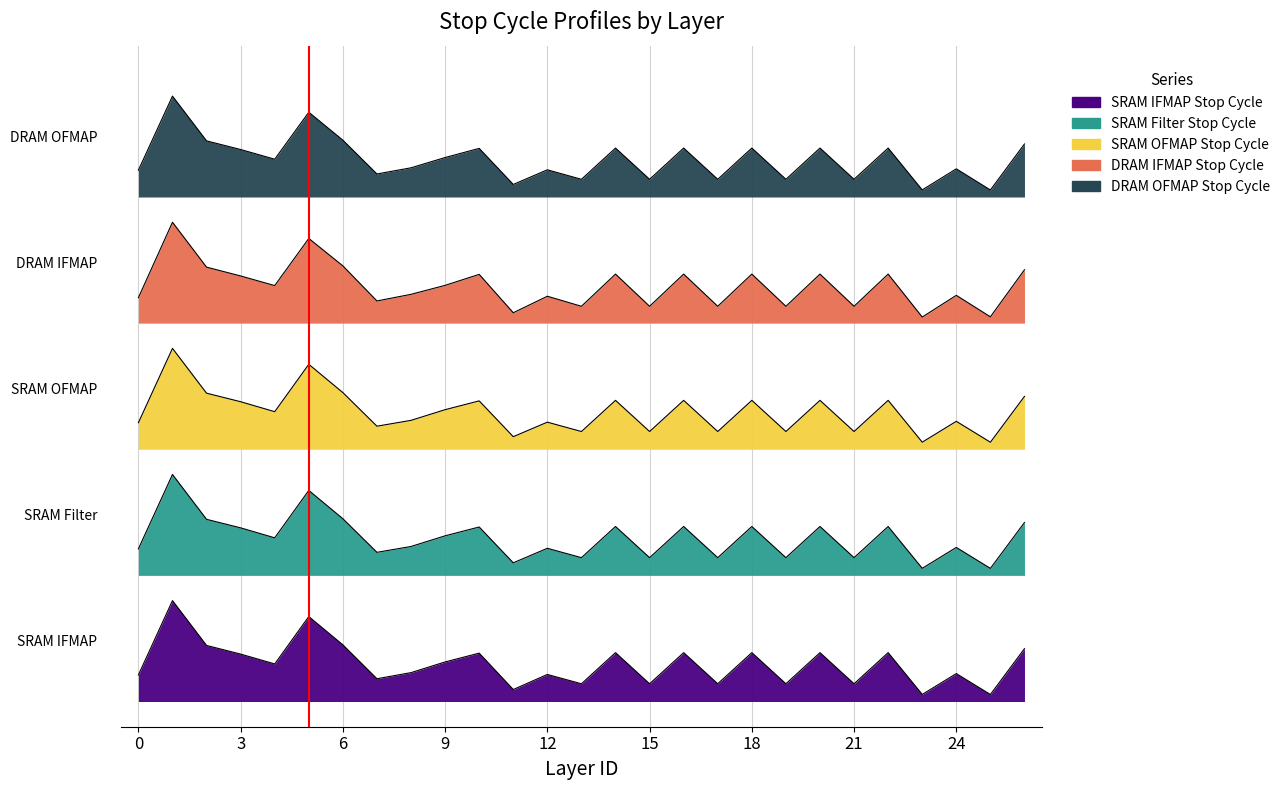

Rank the series at 3 from lowest to highest value.

SRAM IFMAP Stop Cycle, SRAM Filter Stop Cycle, SRAM OFMAP Stop Cycle, DRAM IFMAP Stop Cycle, DRAM OFMAP Stop Cycle